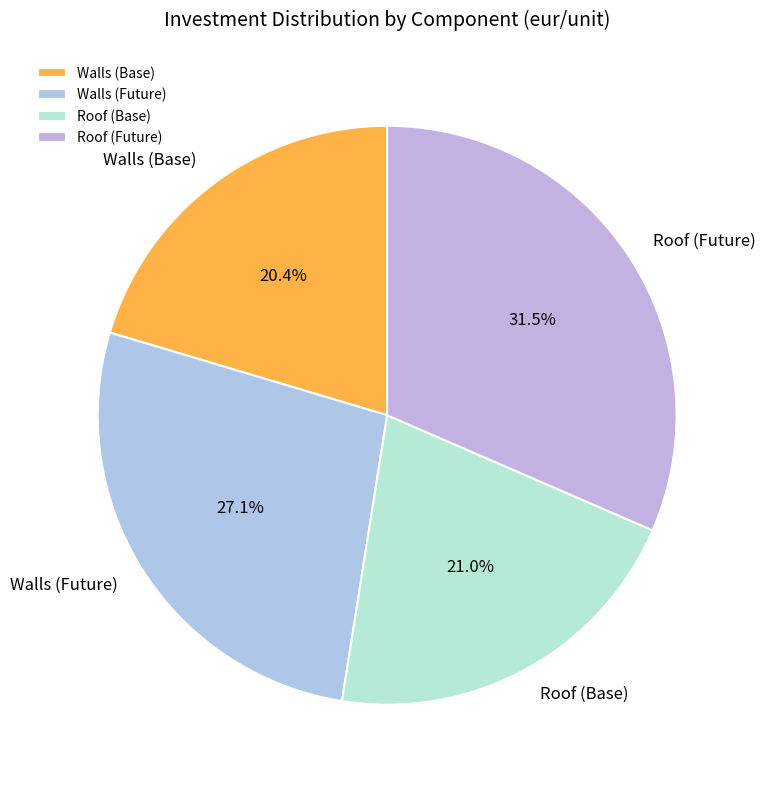

To the nearest percent, what is the average slice percentage?

25%